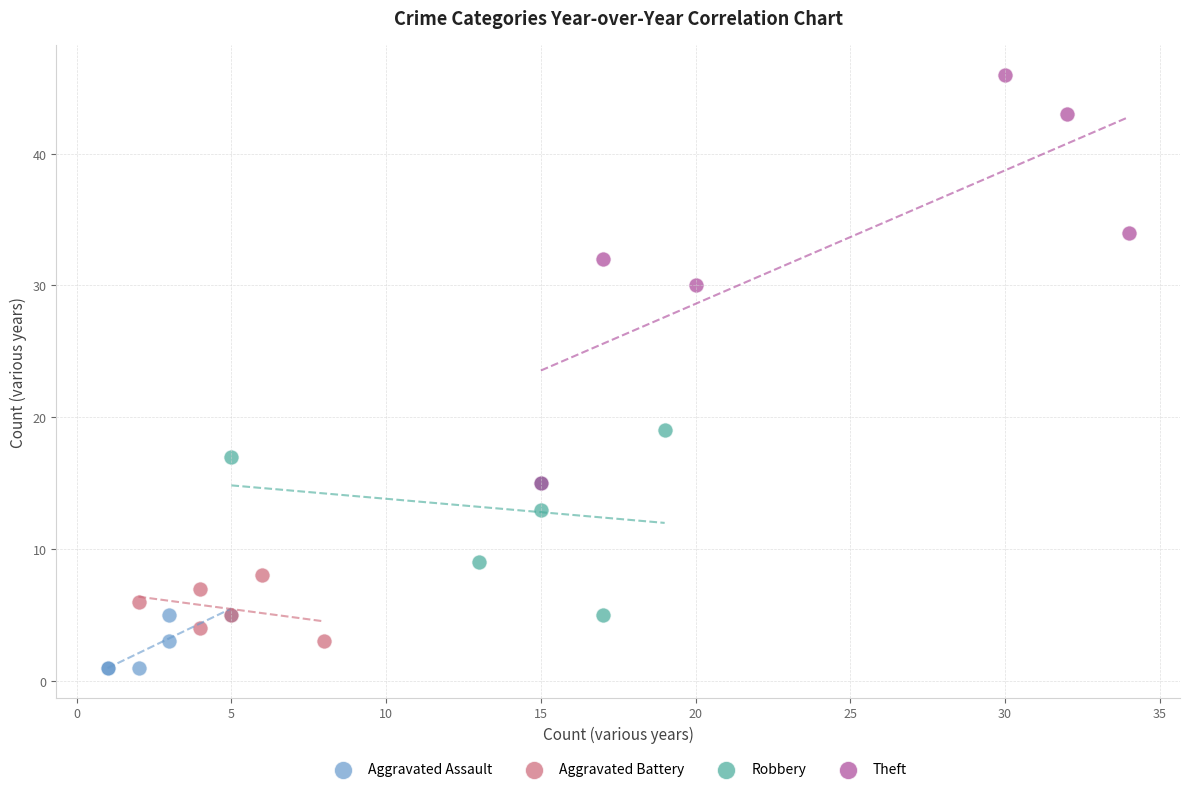

What are all the series names shown in the legend?

Aggravated Assault, Aggravated Battery, Robbery, Theft